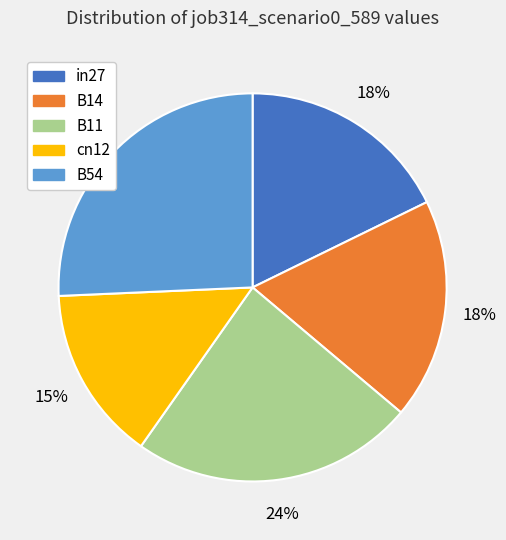

The in27 slice represents 18% of the pie. True or false?

True